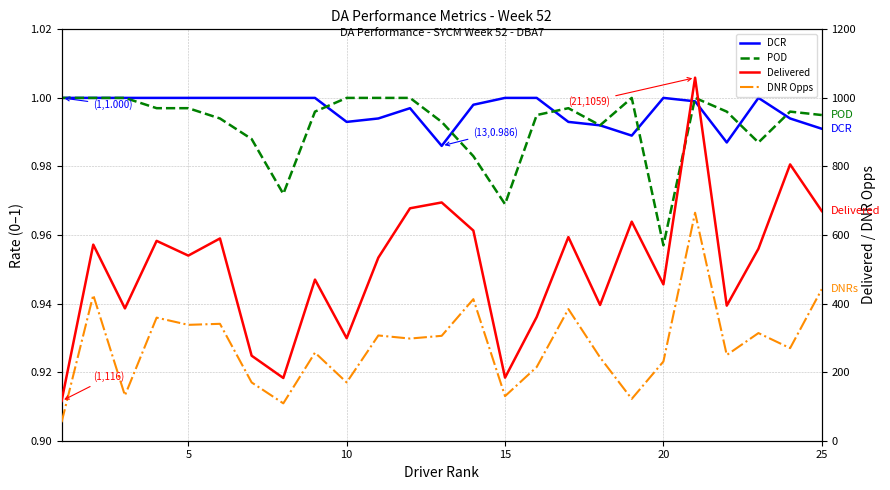

Reading right to left, what are all the values shown in this chart?

DCR: 1.0	1.0	1.0	1.0	1.0	1.0	1.0	1.0	1.0	1.0	1.0	1.0	1.0	1.0	1.0	1.0	1.0	1.0	1.0	1.0	1.0	1.0	1.0	1.0	1.0
POD: 1.0	1.0	1.0	1.0	1.0	1.0	1.0	1.0	1.0	1.0	1.0	1.0	1.0	1.0	1.0	1.0	1.0	1.0	1.0	1.0	1.0	1.0	1.0	1.0	1.0
Delivered: 670.0	806.0	560.0	394.0	1059.0	456.0	639.0	396.0	594.0	361.0	184.0	613.0	695.0	678.0	534.0	299.0	470.0	183.0	248.0	590.0	540.0	583.0	386.0	572.0	116.0
DNR Opps: 442.0	270.0	314.0	250.0	665.0	231.0	122.0	243.0	384.0	215.0	130.0	413.0	306.0	298.0	307.0	170.0	257.0	109.0	170.0	341.0	338.0	359.0	132.0	425.0	54.0